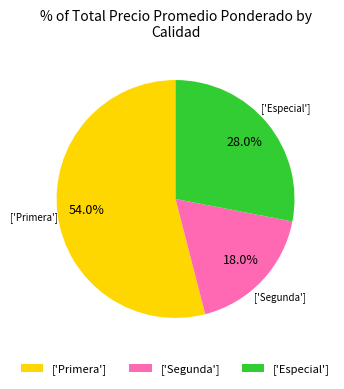

Is there a majority slice in this chart?

Yes